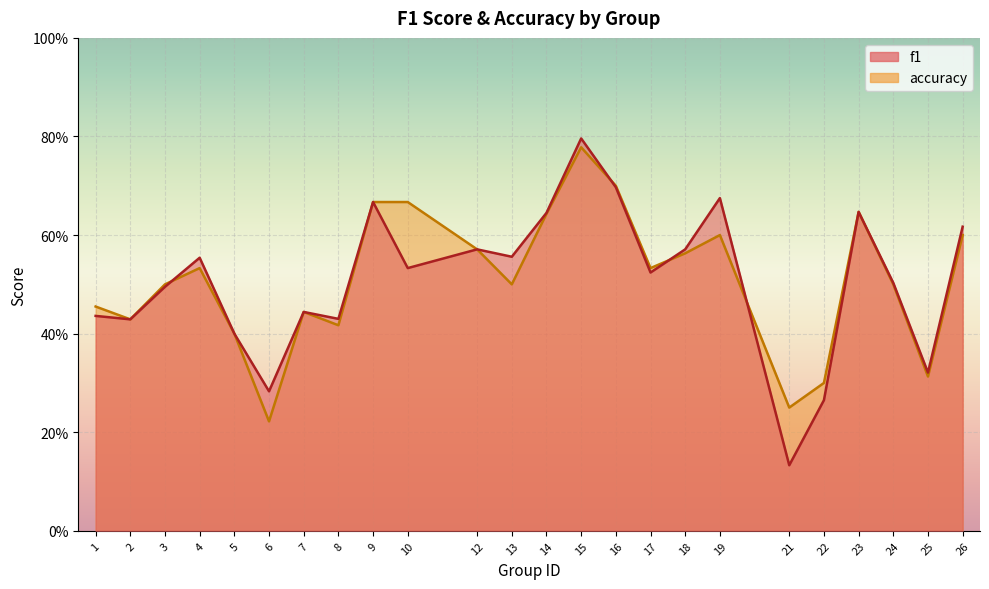

Which series changed the most between 1 and 13?

f1